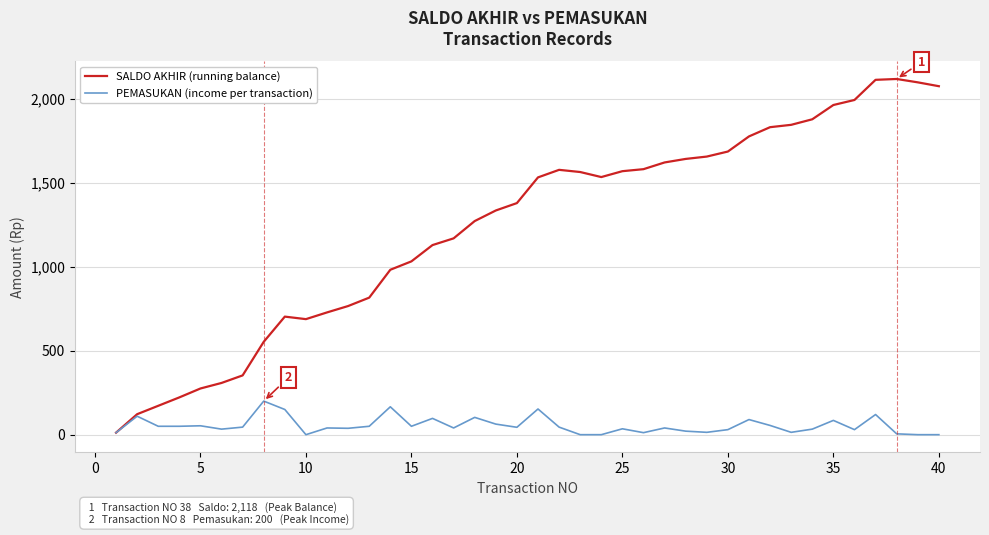

Which series has the largest total across all categories?

SALDO AKHIR (running balance)